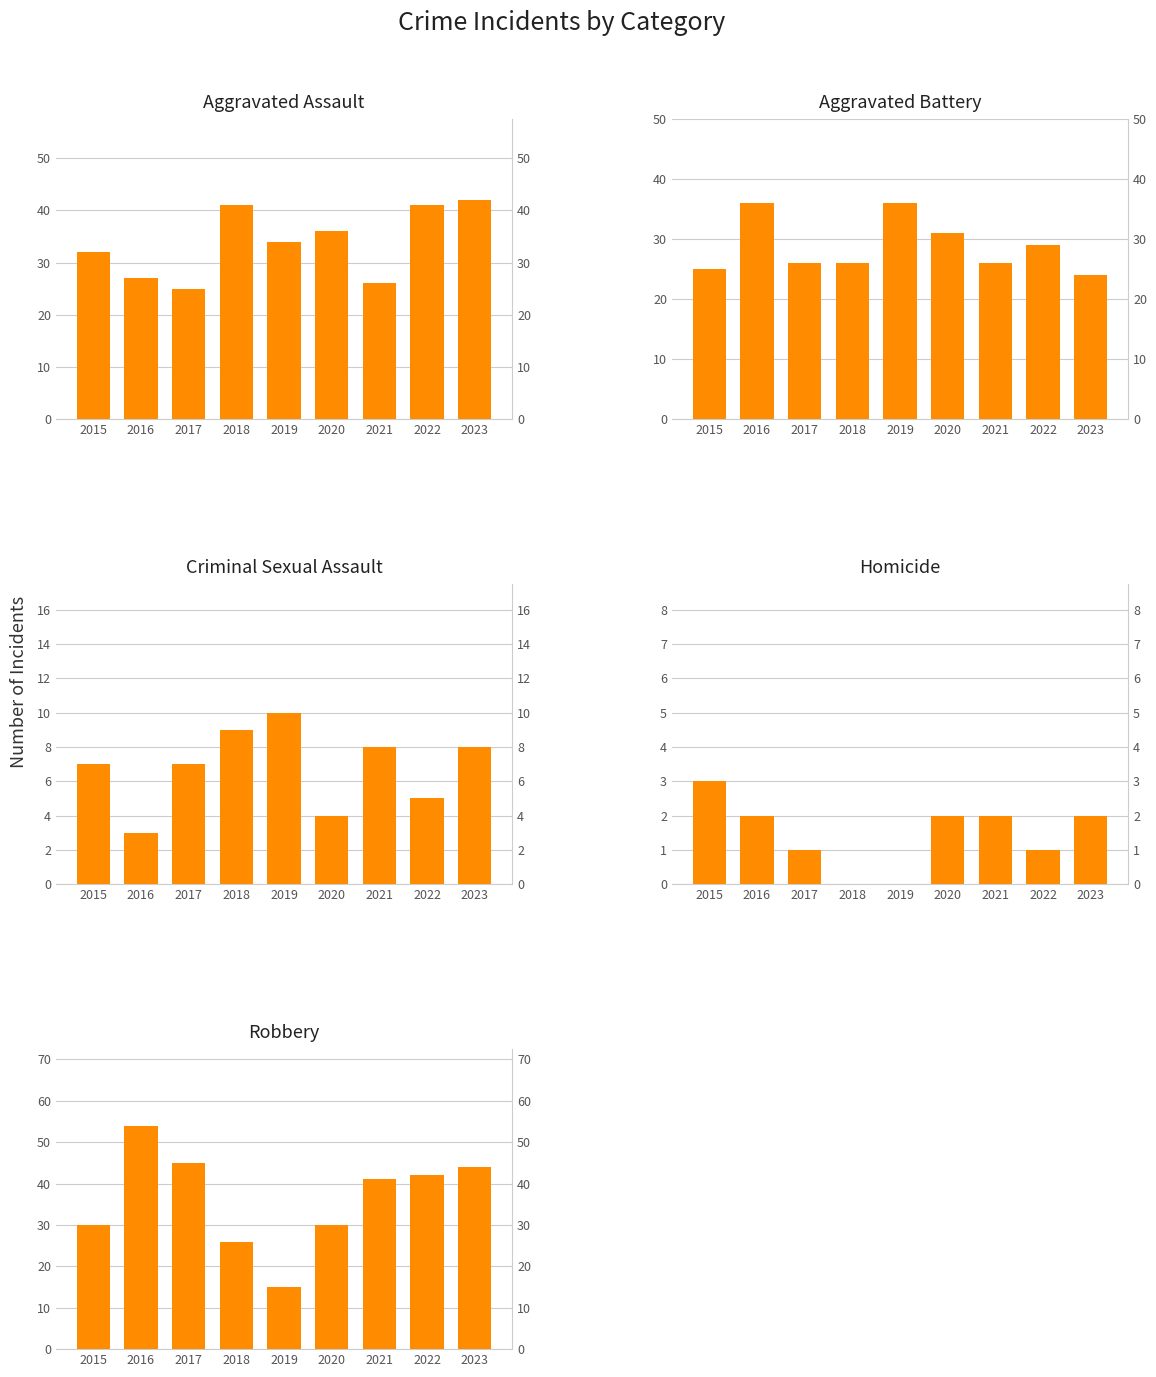

Which series has the largest range (max minus min)?

Robbery